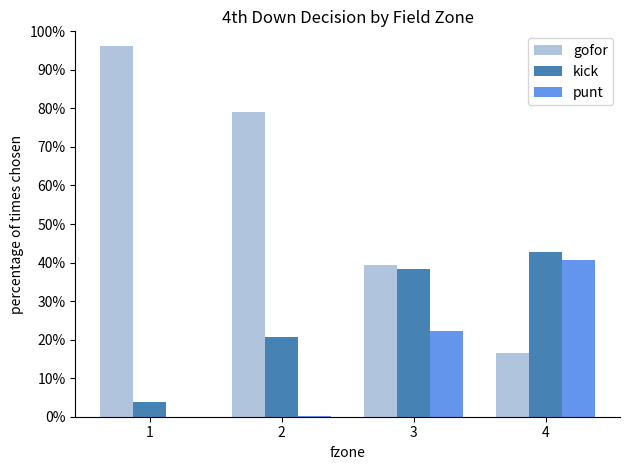

What is the difference between the highest and lowest values at 3?

0.2